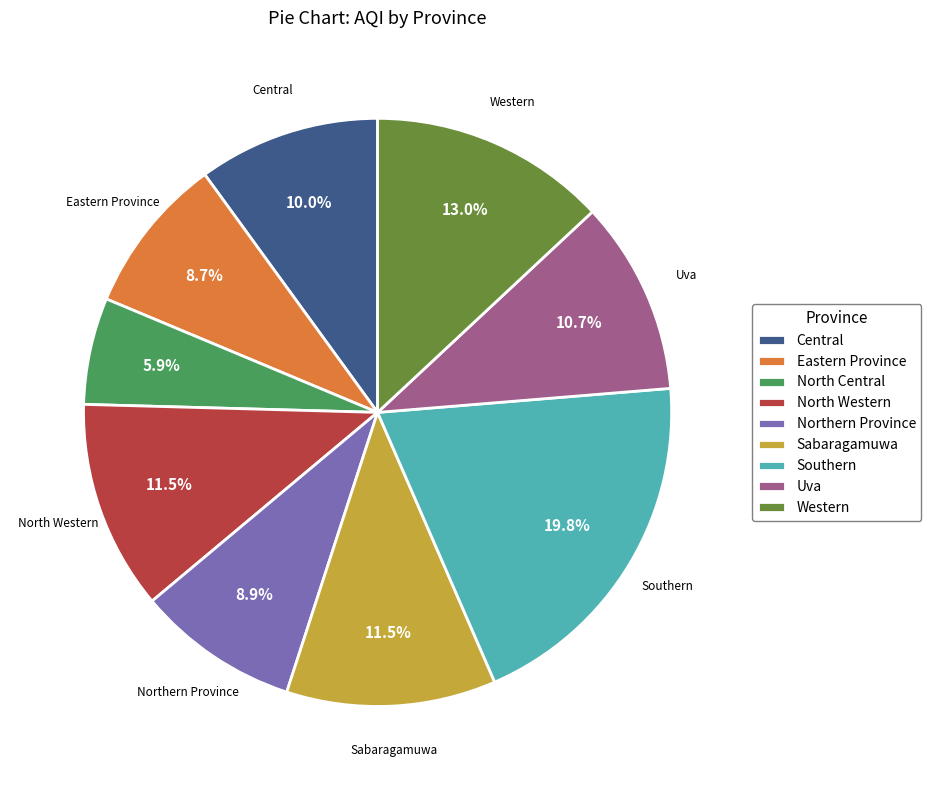

Between Western and Central, which is larger?

Western